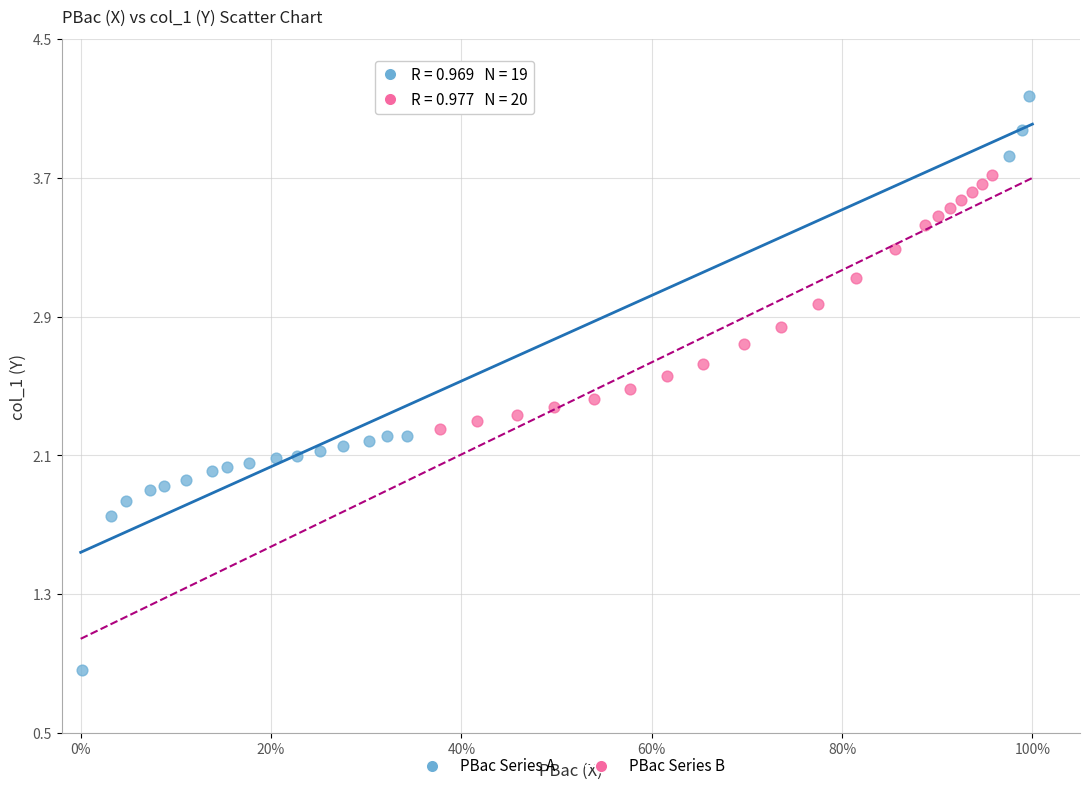

Which series has the widest spread of Y values?

PBac Series A